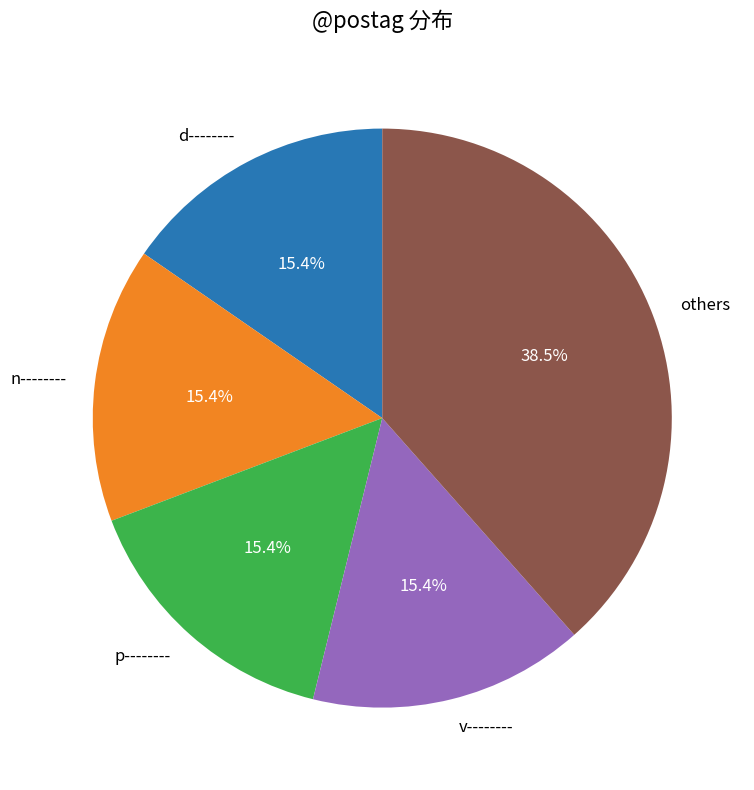

To the nearest percent, what is the average slice percentage?

20%